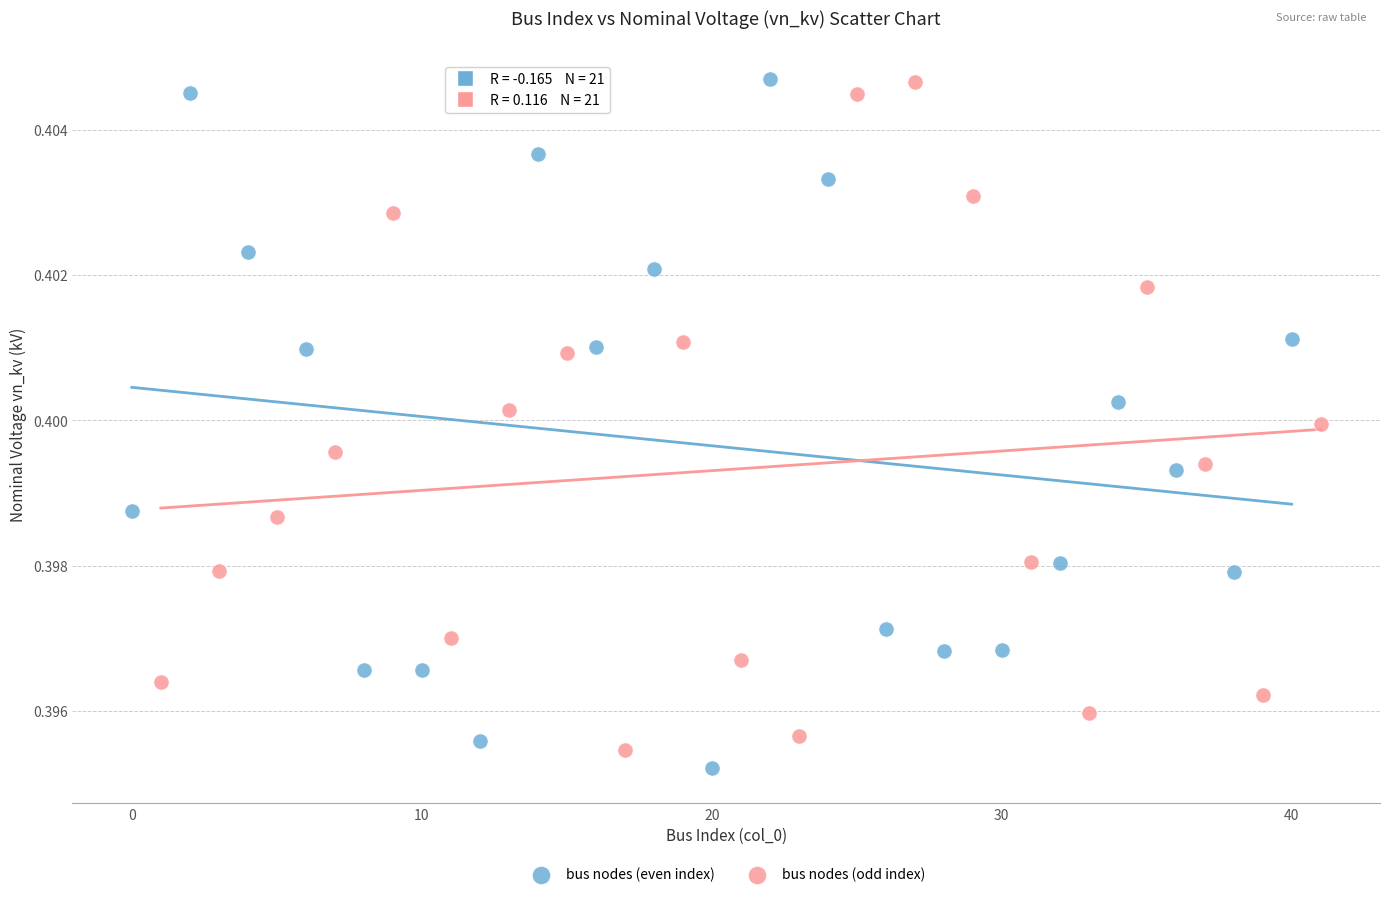

What are all the series names shown in the legend?

bus nodes (even index), bus nodes (odd index)